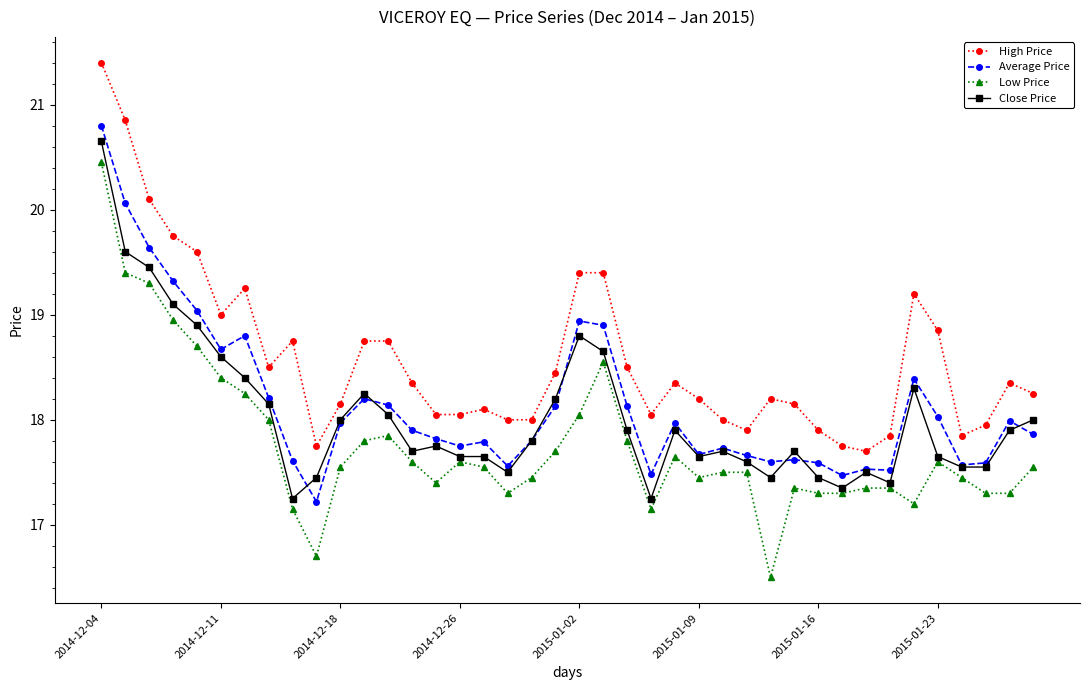

True or false: High Price has more than 2 points higher than both neighbors.

True